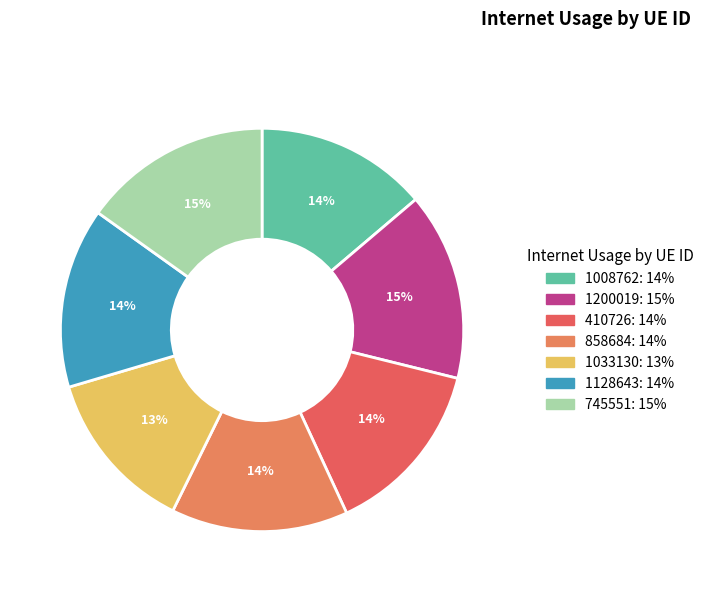

To the nearest percent, what is the difference between the largest and smallest slice percentages?

2%